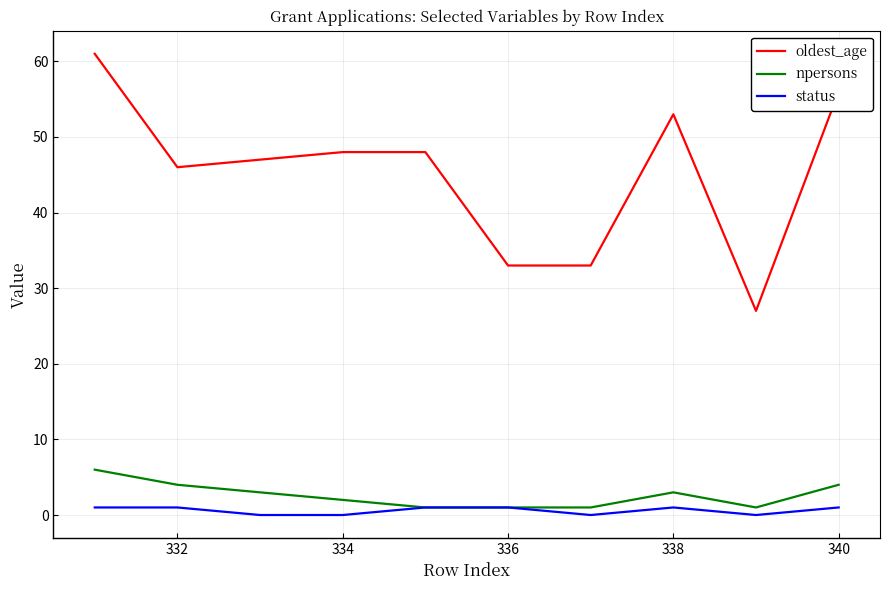

Which series has the largest total across all categories?

oldest_age